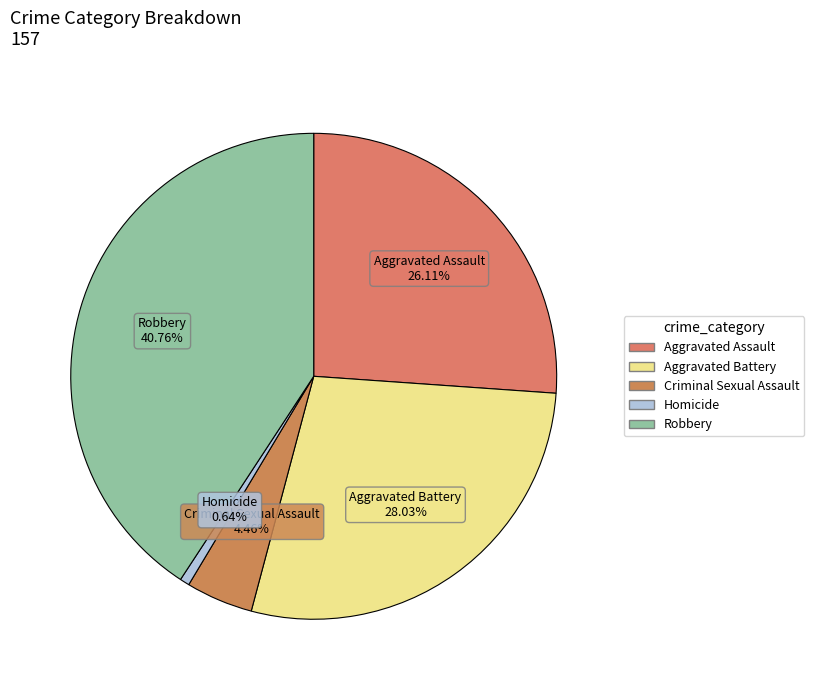

Rank the categories by value from lowest to highest.

Homicide, Criminal Sexual Assault, Aggravated Assault, Aggravated Battery, Robbery